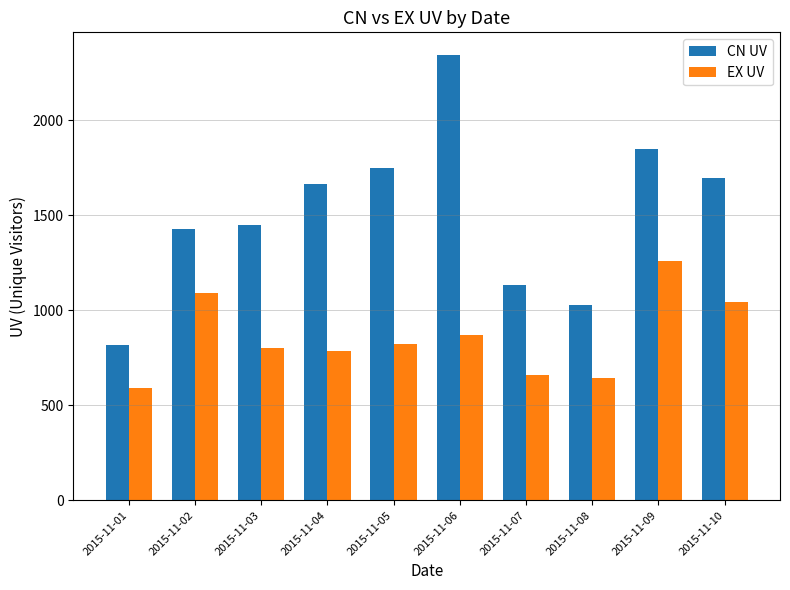

Is it true that CN UV equals 491 at 2015-11-07?

False